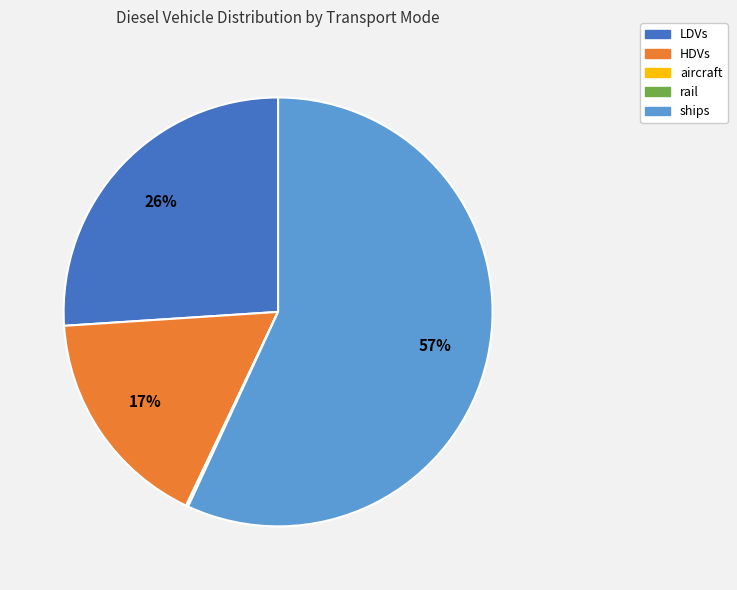

Is the sum of LDVs and ships greater than half?

Yes